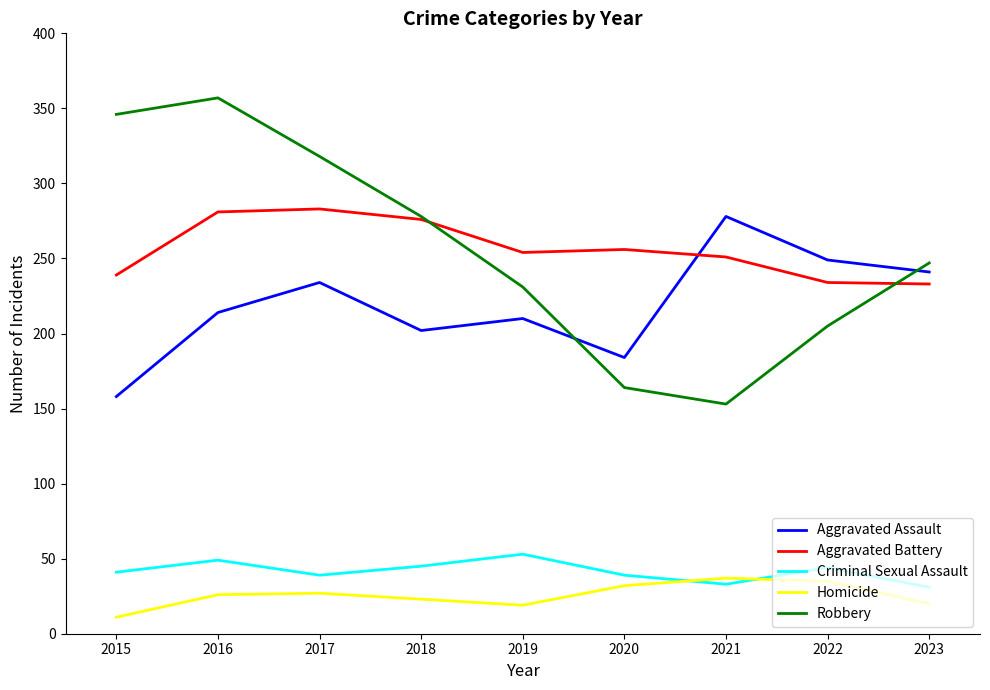

True or false: Criminal Sexual Assault and Robbery cross at least once.

False